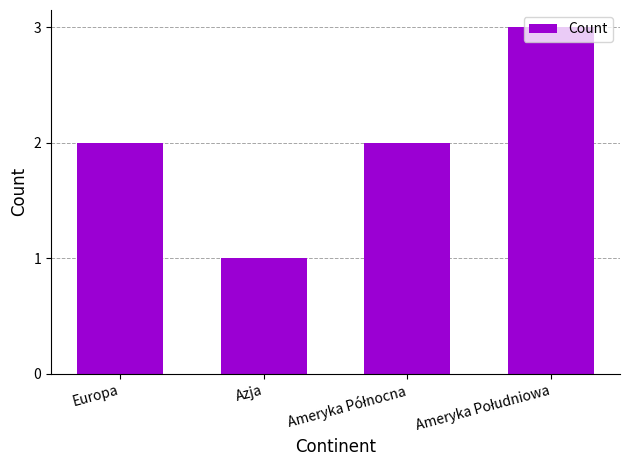

The chart shows a value of 2 at Azja. True or false?

False